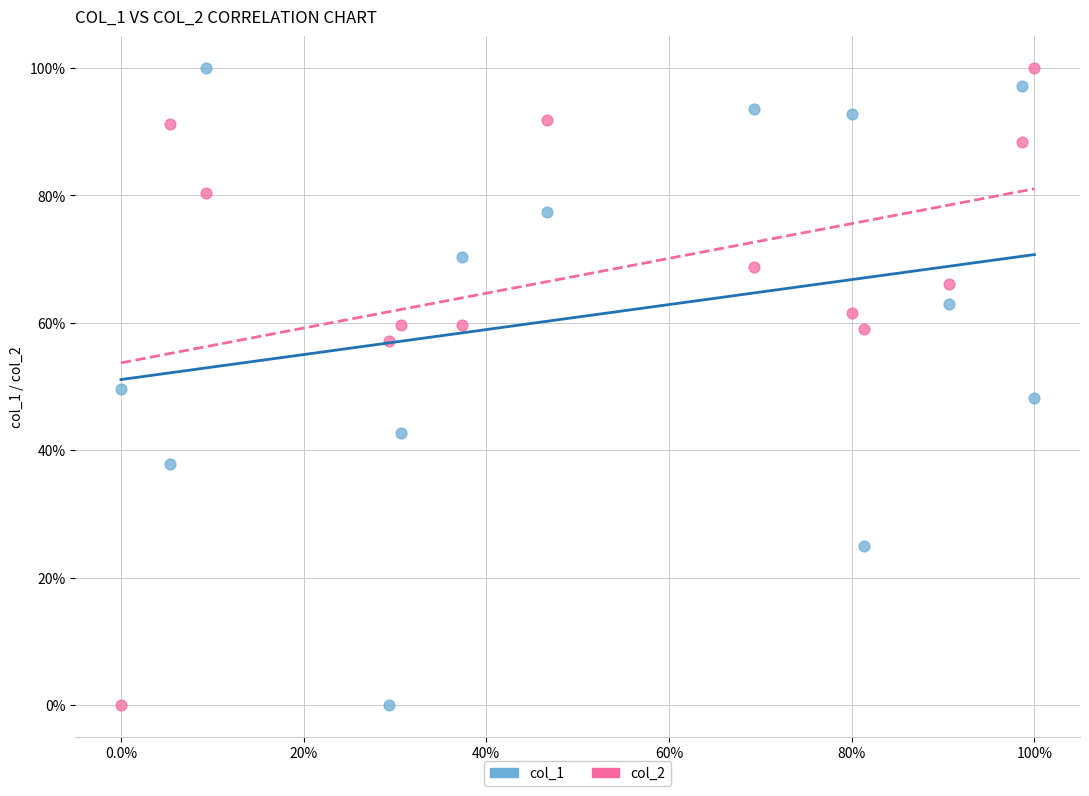

What are all the series names shown in the legend?

col_1, col_2